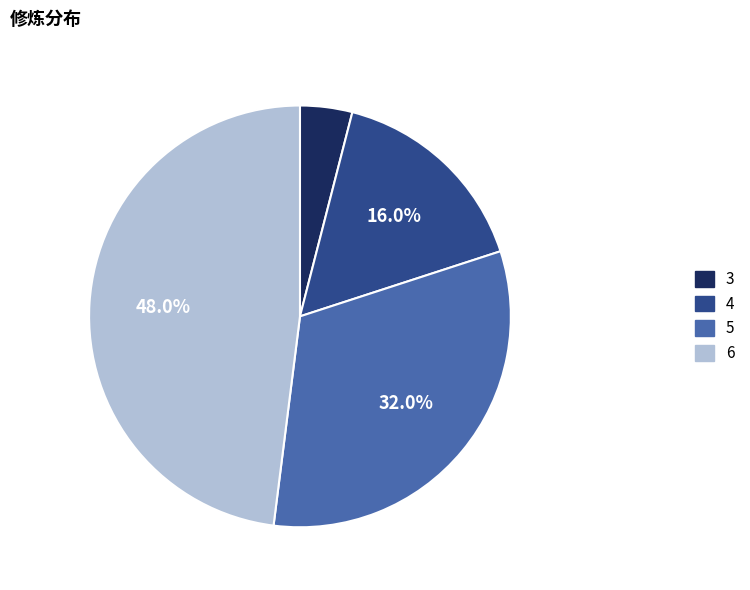

How much of the chart is everything except 6?

52.0%